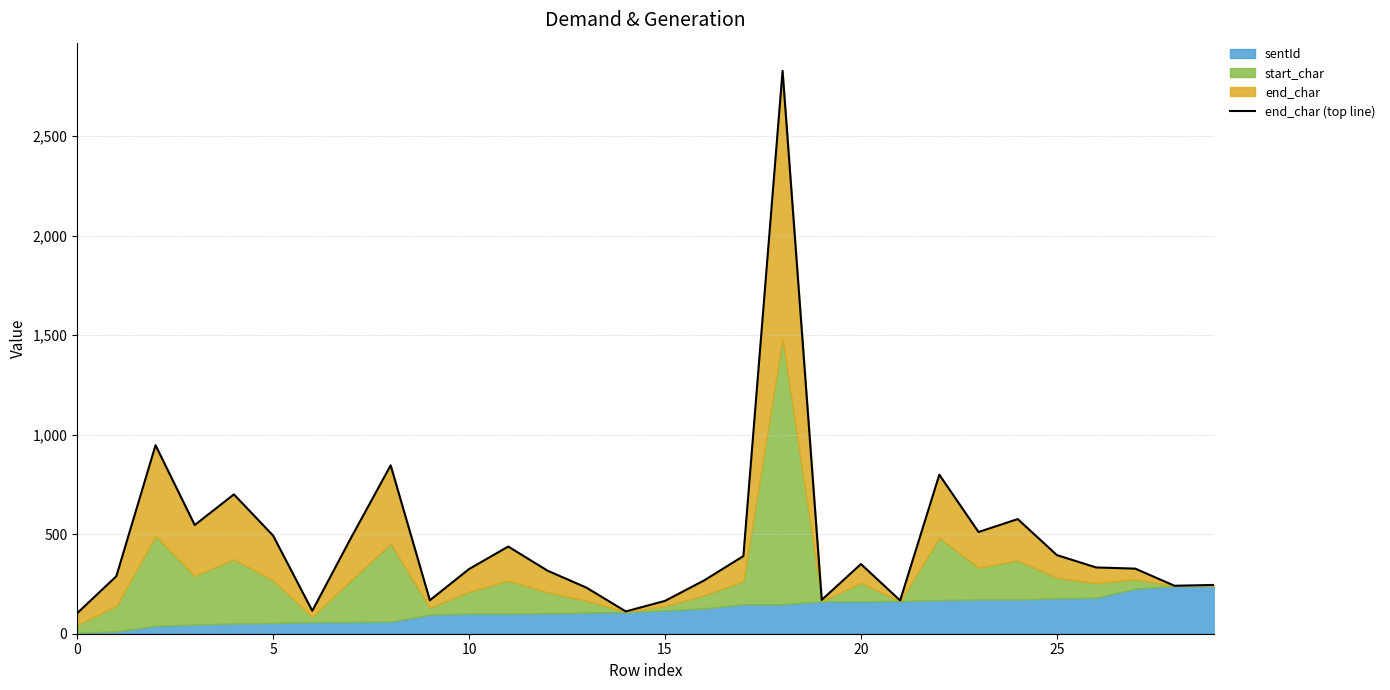

Reading left to right, list all the values displayed in this chart.

103	289	947	546	700	493	115	486	846	168	325	438	317	231	112	165	268	390	2828	170	350	167	799	511	576	395	333	327	241	245